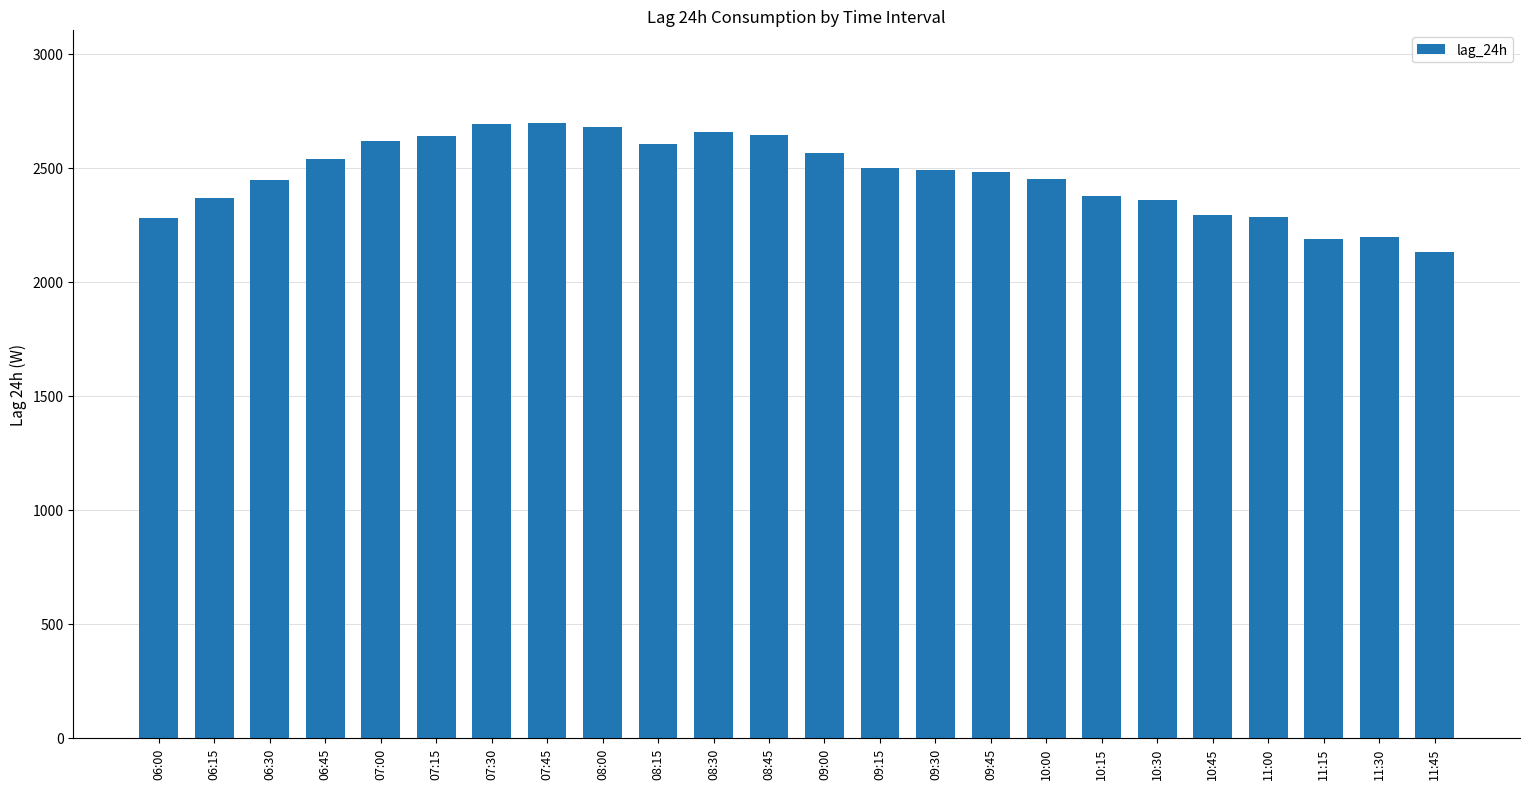

What is the value of the 2nd bar from the left?

2366